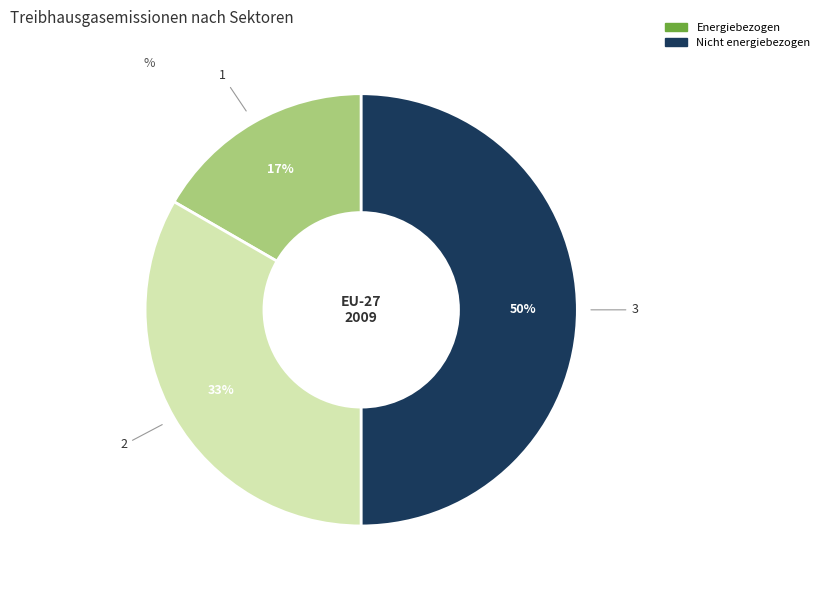

To the nearest percent, what is the difference between the largest and smallest slice percentages?

33%